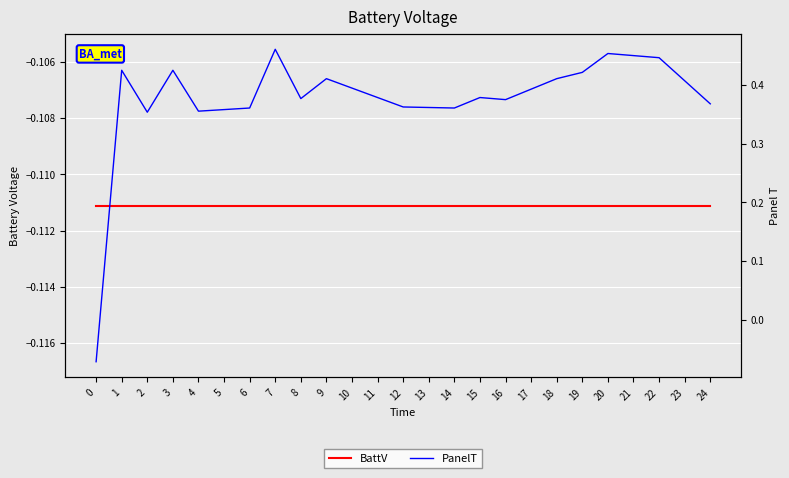

At 22, list the series in order from largest to smallest.

PanelT, BattV